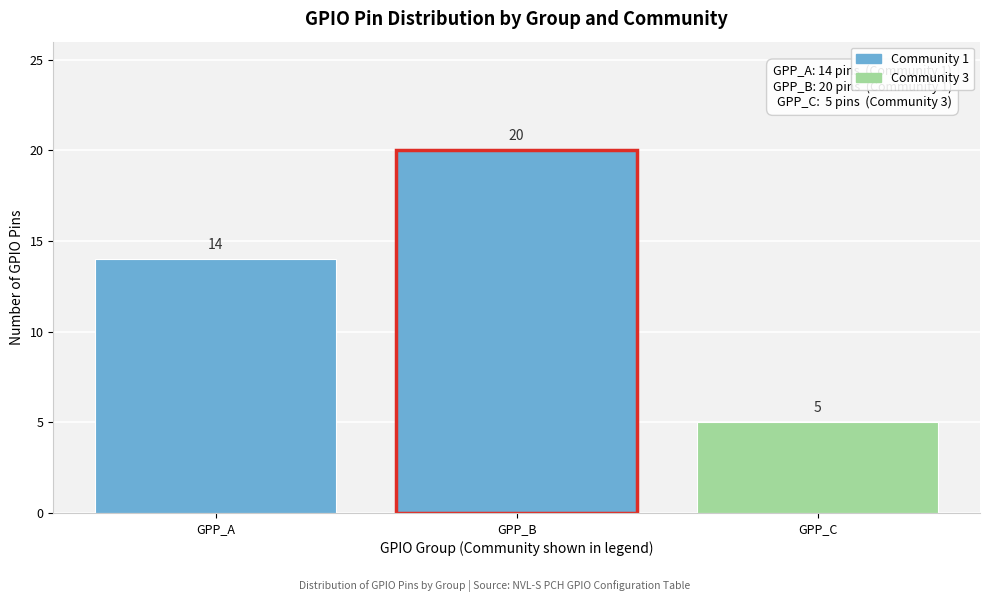

Reading left to right, extract all data points from this chart.

14	20	5